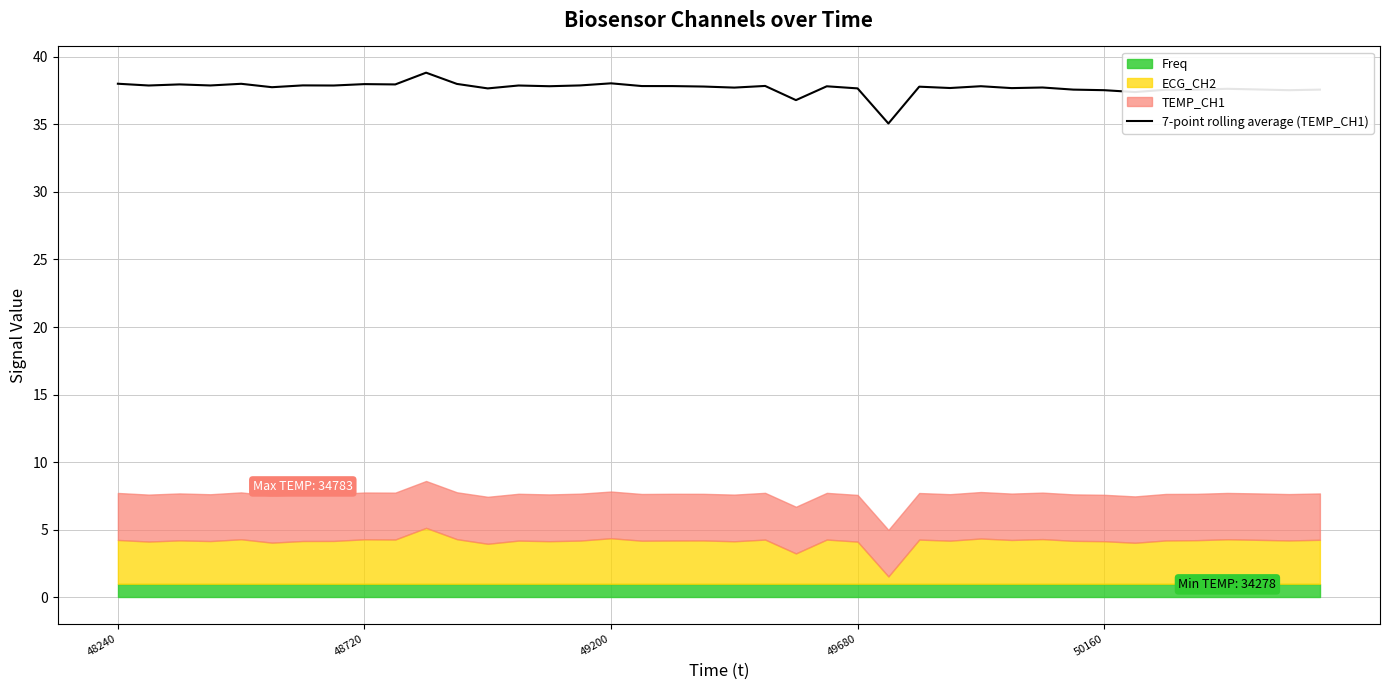

Count the number of values greater than 37.

38